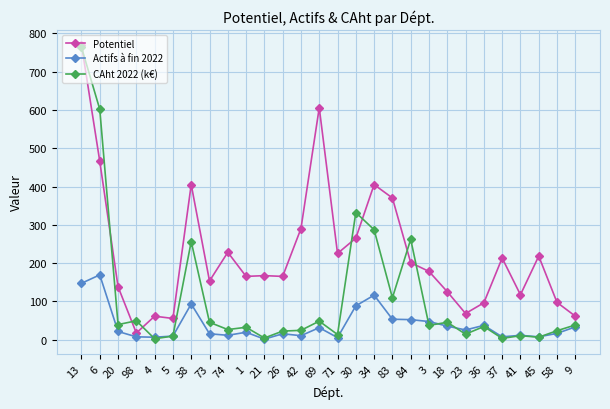

The Potentiel series shows 405 at 38. True or false?

True